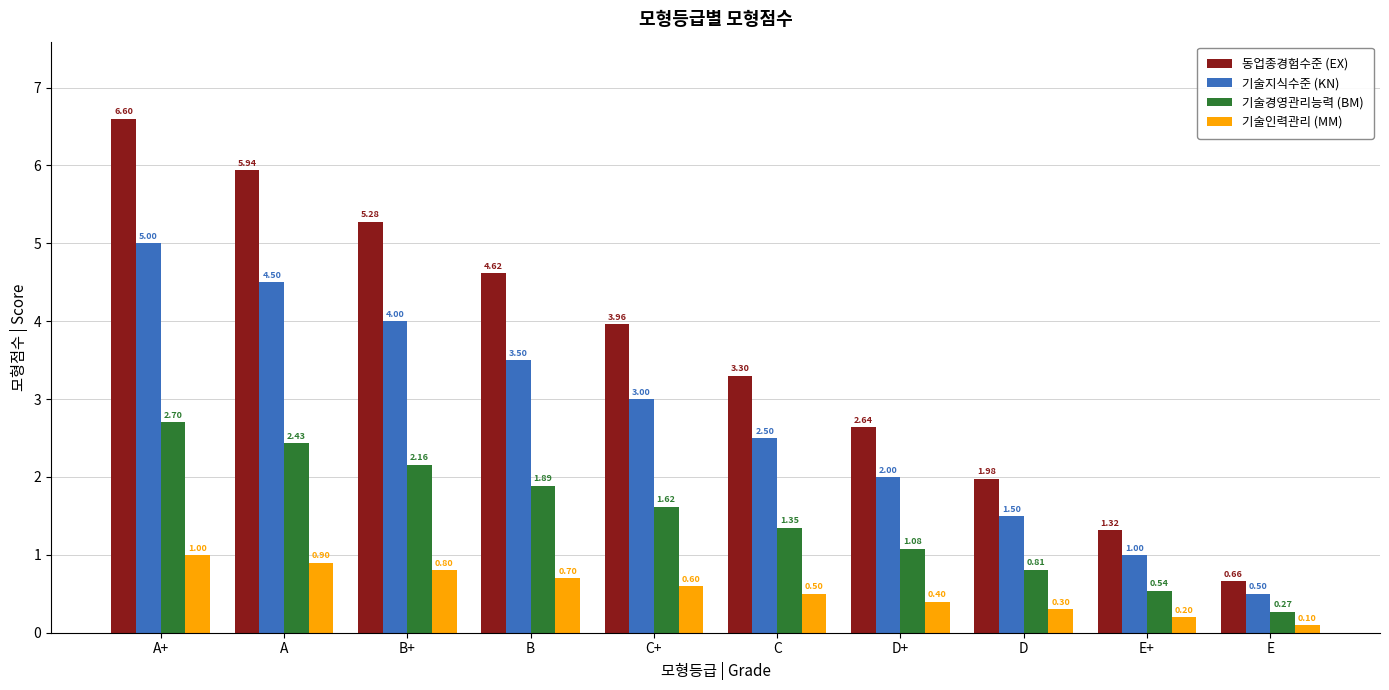

Rank the series by their average value, from highest to lowest.

동업종경험수준 (EX), 기술지식수준 (KN), 기술경영관리능력 (BM), 기술인력관리 (MM)